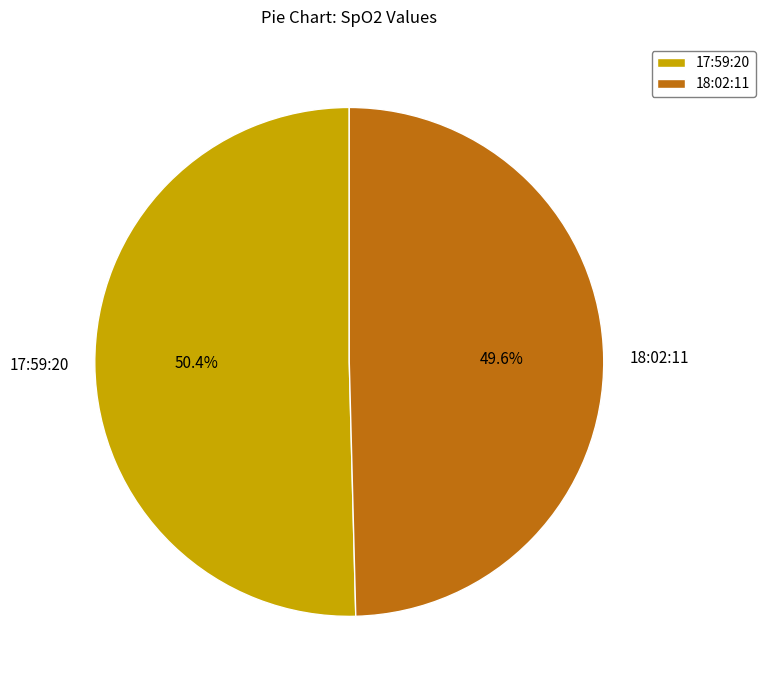

To the nearest percent, what is the difference between the largest and smallest slice percentages?

1%